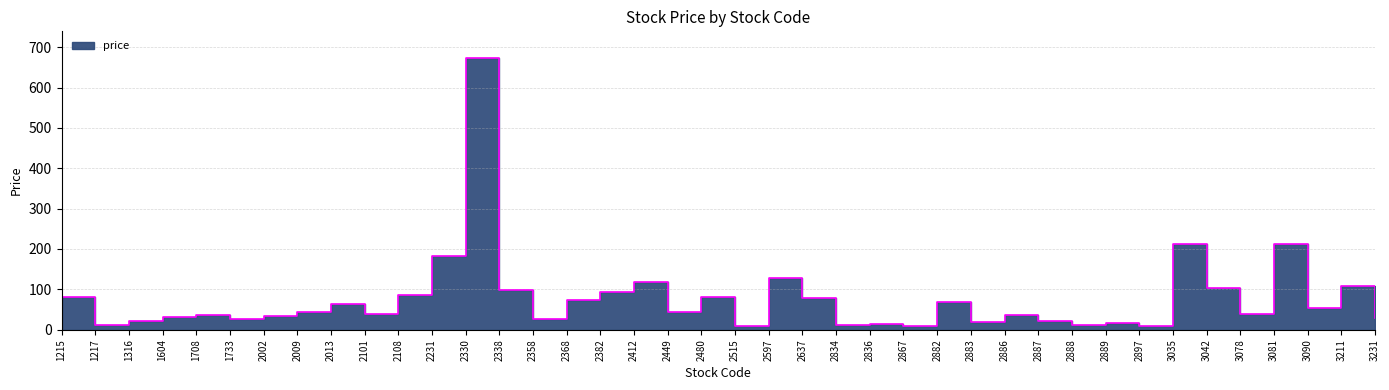

What is the sum of all values?

3055.0